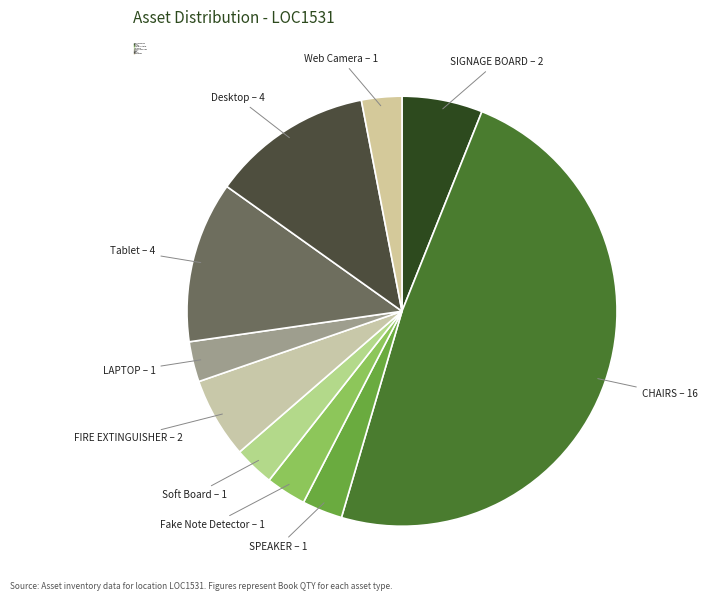

How many slices are in this pie chart?

10